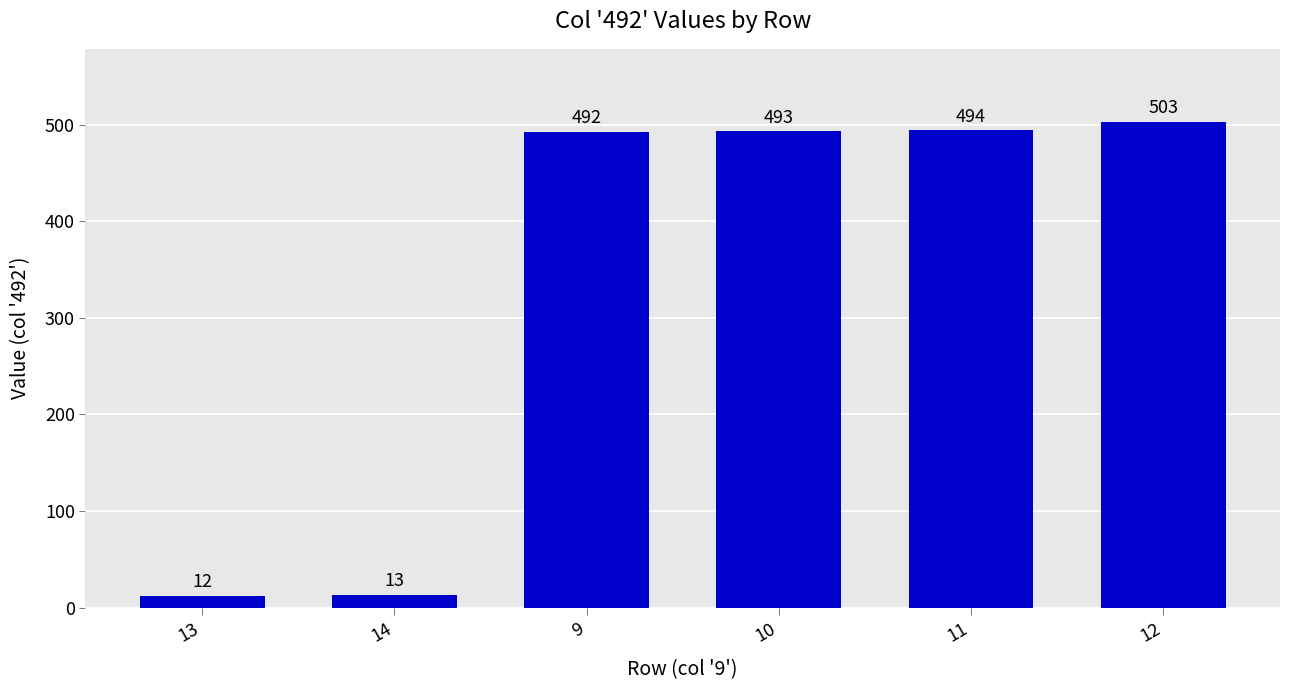

The chart shows a value of 787 at 12. True or false?

False